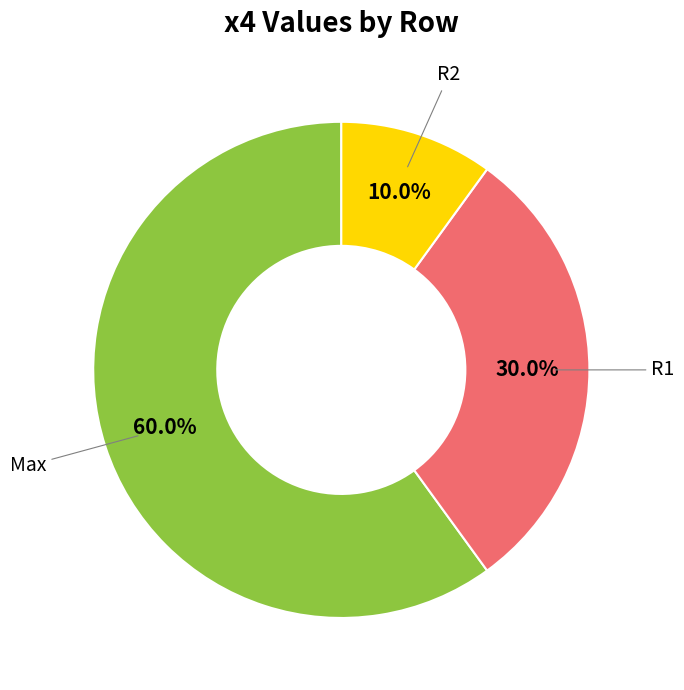

To the nearest percent, what is the average slice percentage?

33%